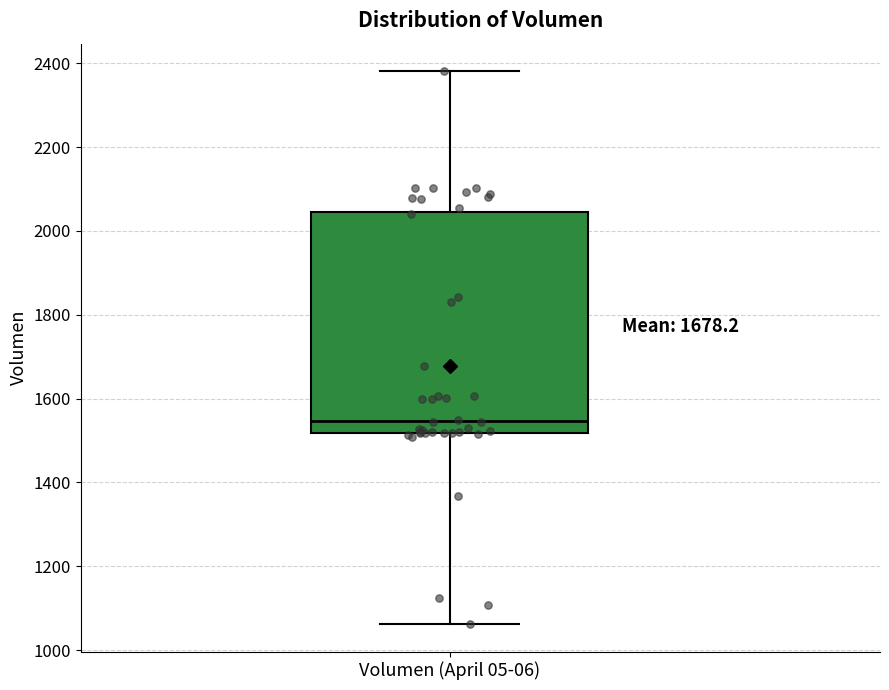

Transcribe this box plot: give where the median line is, the range the box spans, and where the two whiskers end, as read against the y-axis. The values are not printed on the chart, so give them approximately, as read against the axis.

median 1540, box 1520 to 2040, whiskers 1060 to 2380